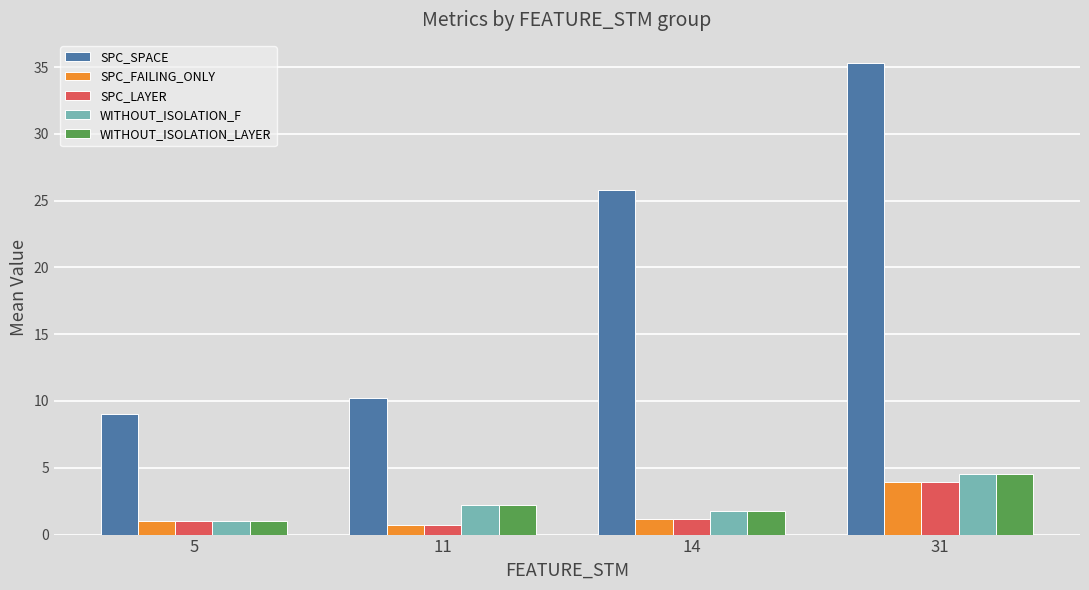

What is the spread (max minus min) of values at 11?

9.5